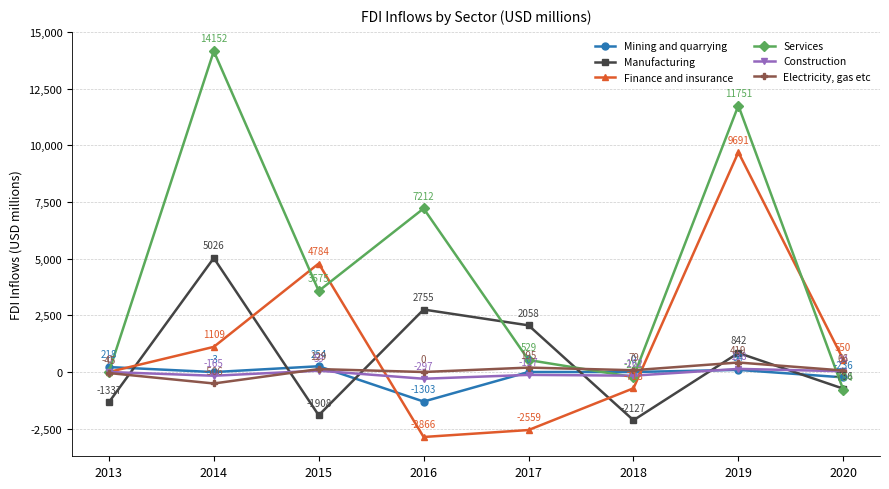

List the series in order of their peak value, highest first.

Services, Finance and insurance, Manufacturing, Electricity, gas etc, Mining and quarrying, Construction